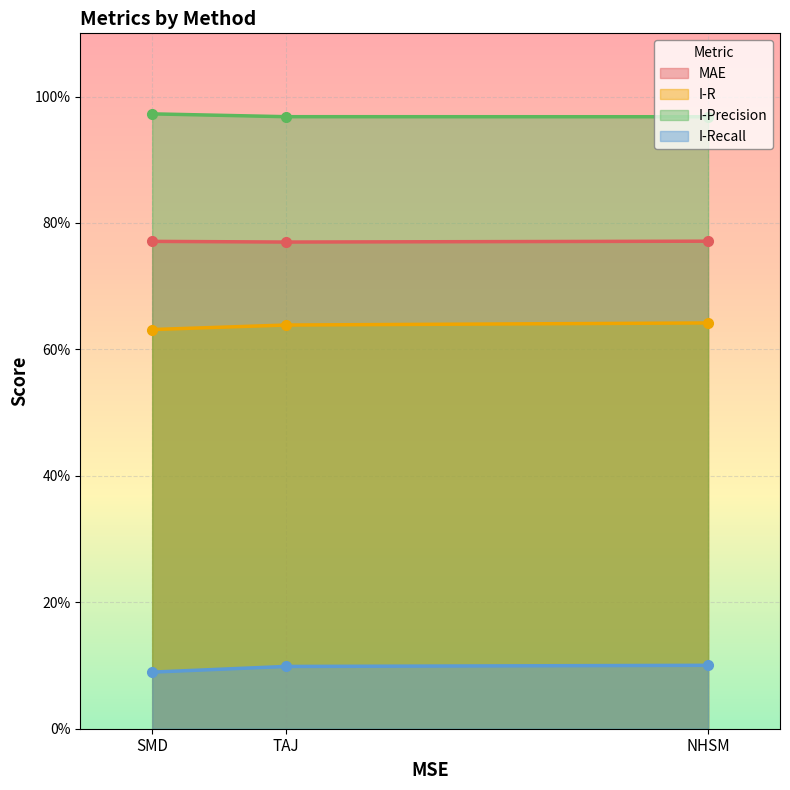

What is the sum of the I-Precision values at NHSM and TAJ?

1.9